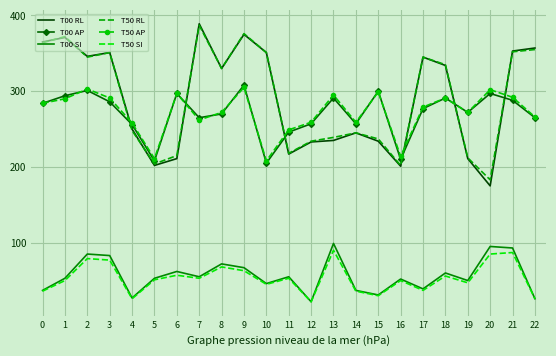

What is the average value of the T50 SI series?

53